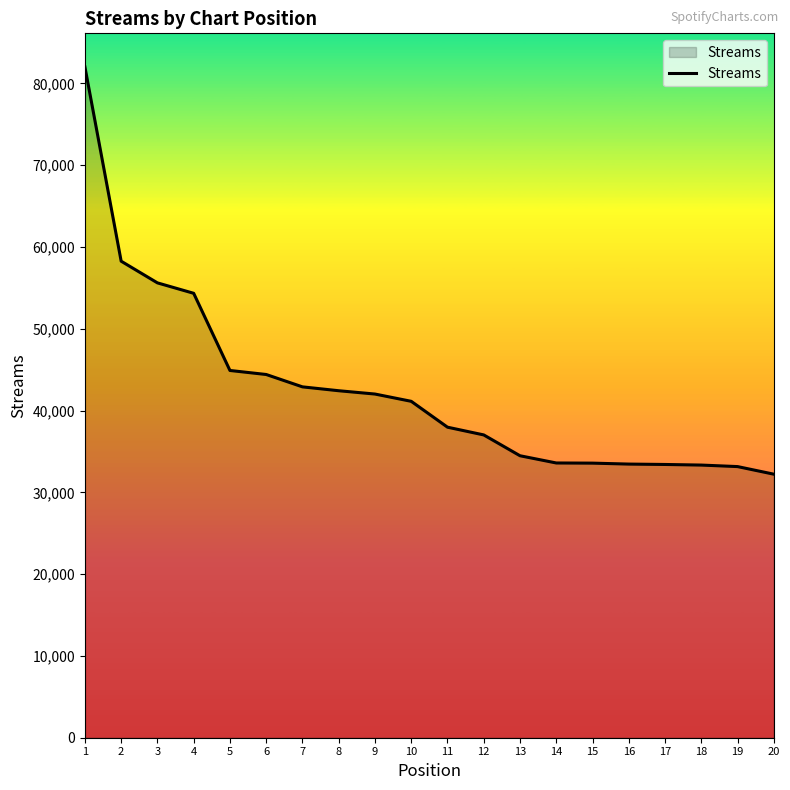

What value does the data have at 15, to the nearest 100?

33600